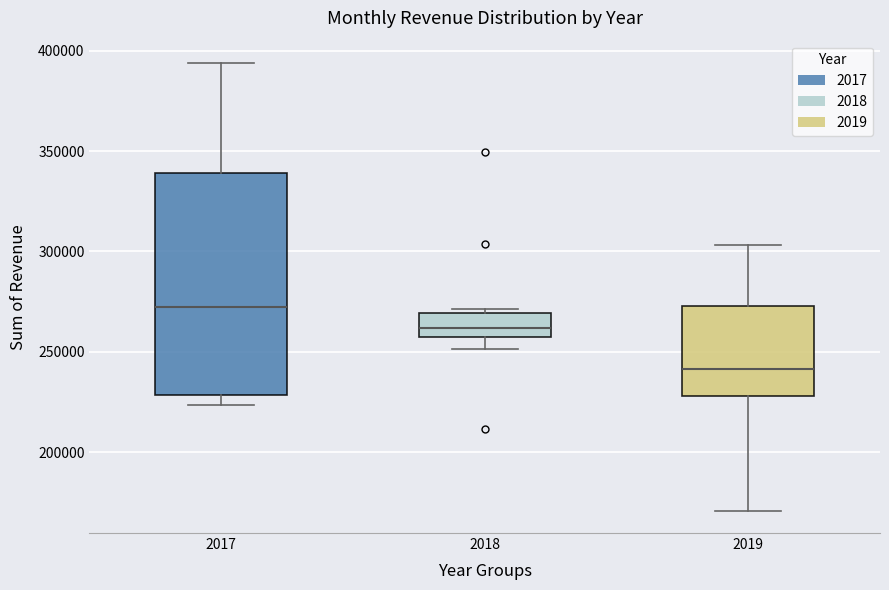

Which box's median line is the lowest?

2019